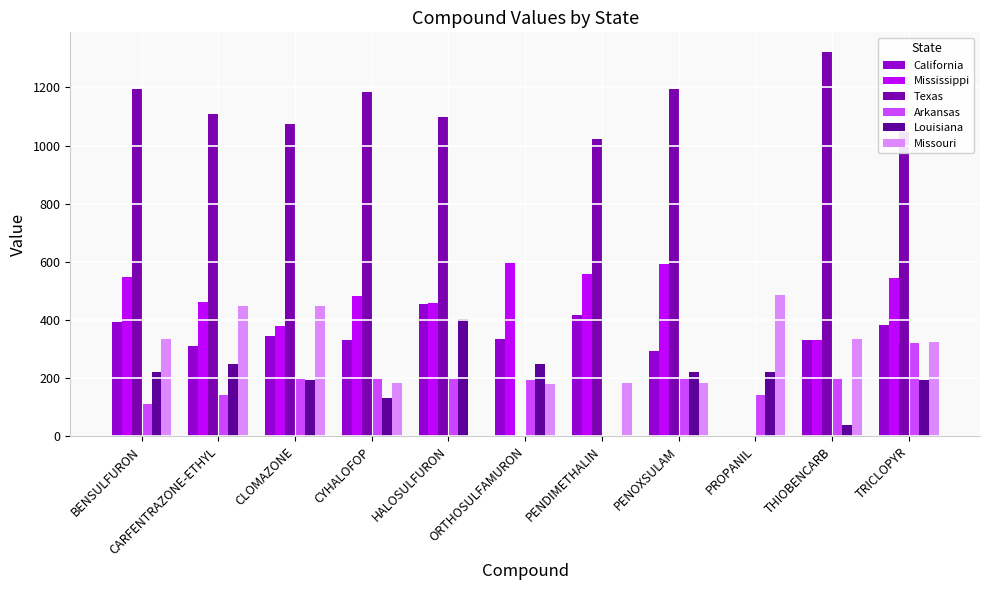

How many positive values does the Mississippi series have?

10